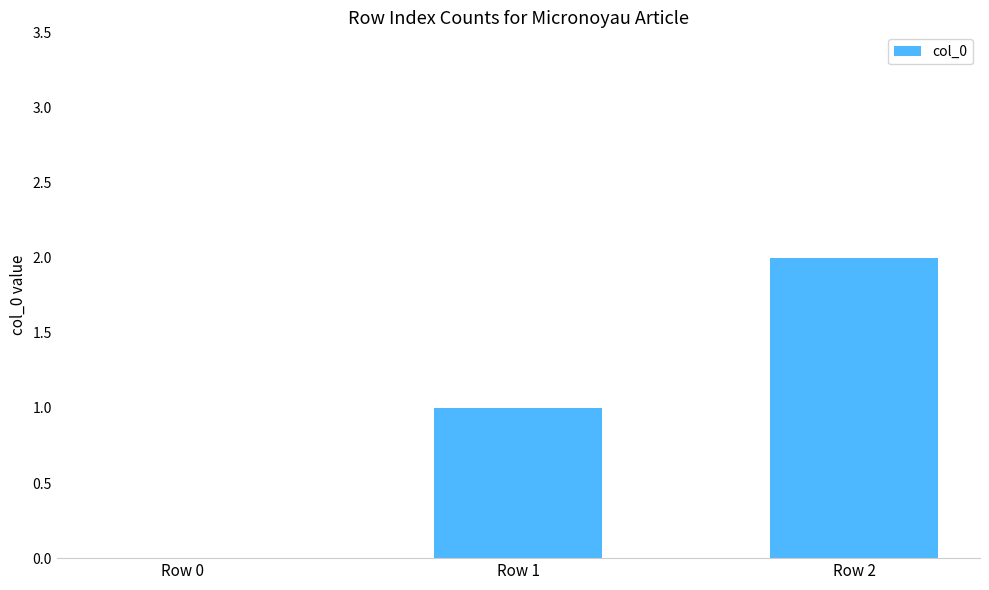

What is the sum of the values at Row 2 and Row 0?

2